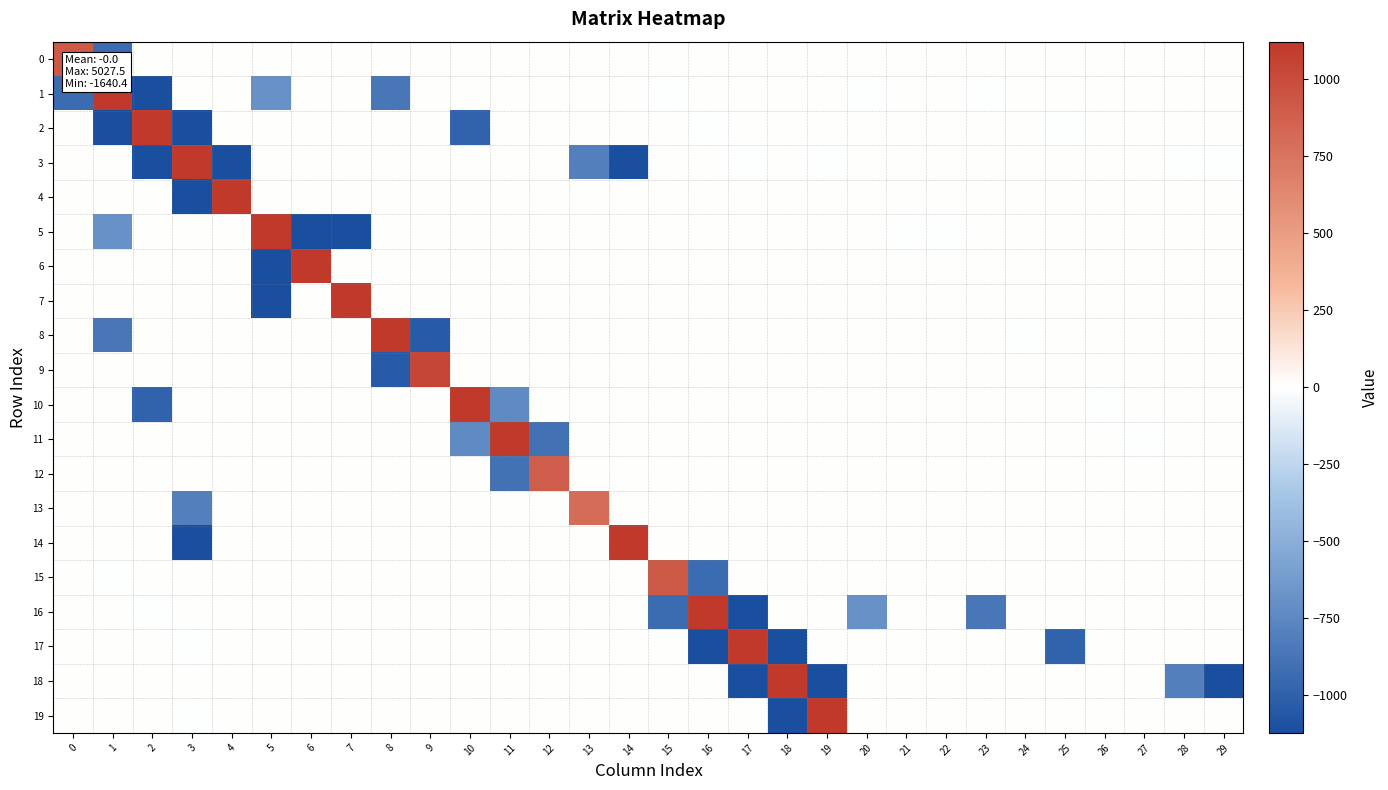

Which category has the highest value across all series?

3